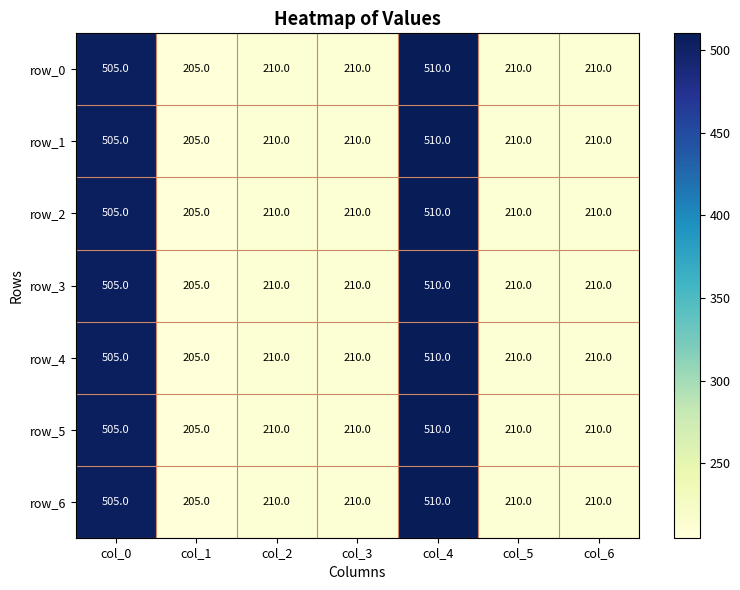

What is the sum of all row_4 values?

2060